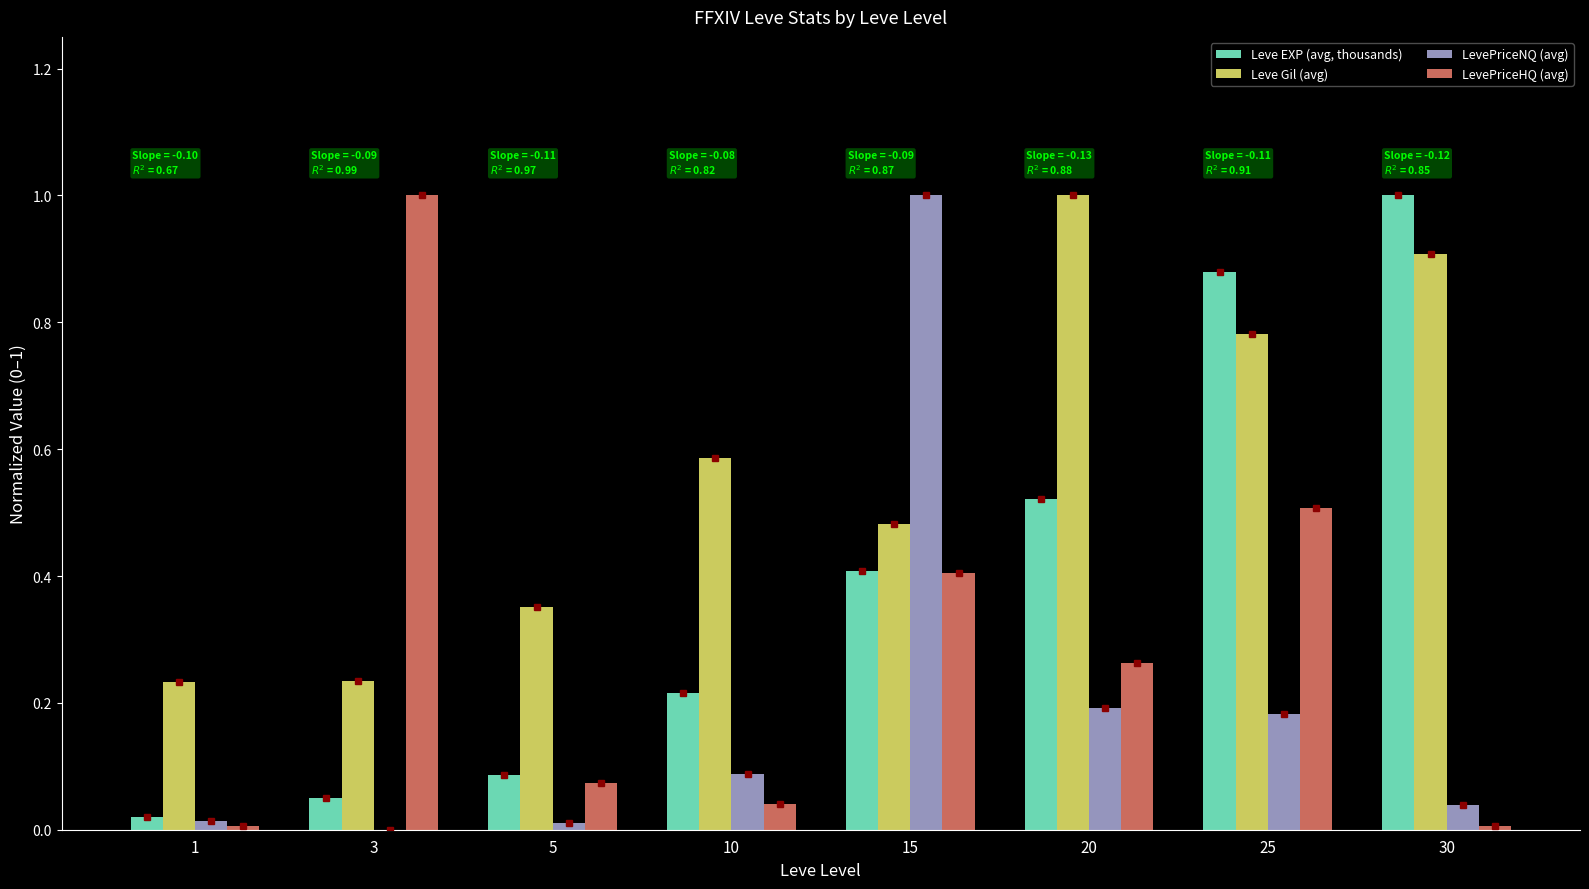

Is the value of Leve Gil (avg) at 5 greater than the value of Leve EXP (avg, thousands) at 30?

No